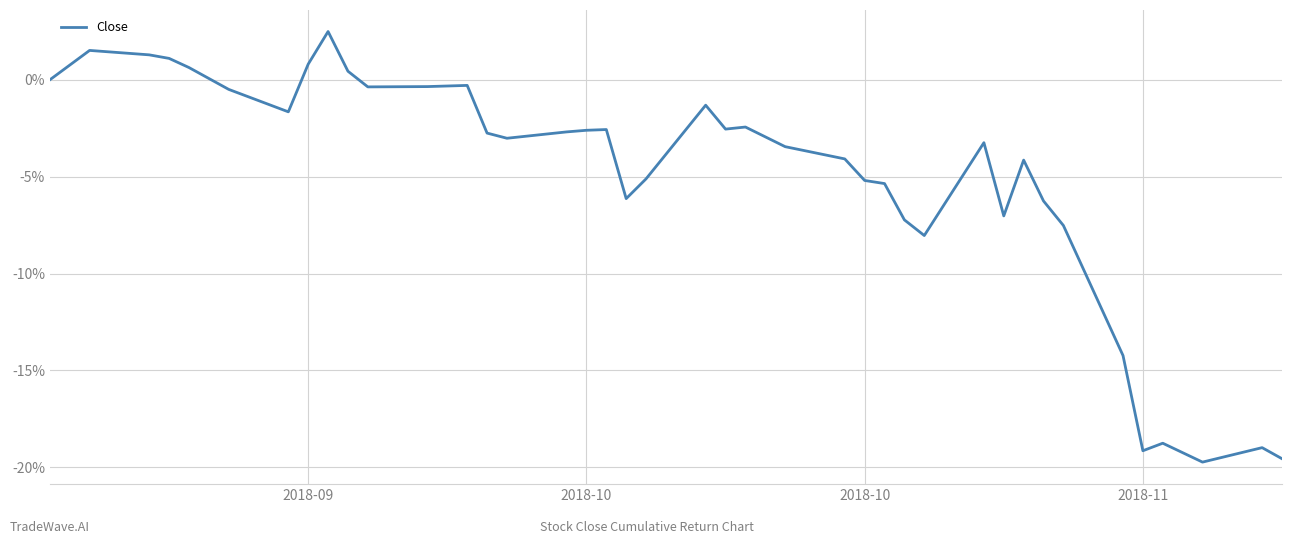

What is the smallest value displayed?

-19.7